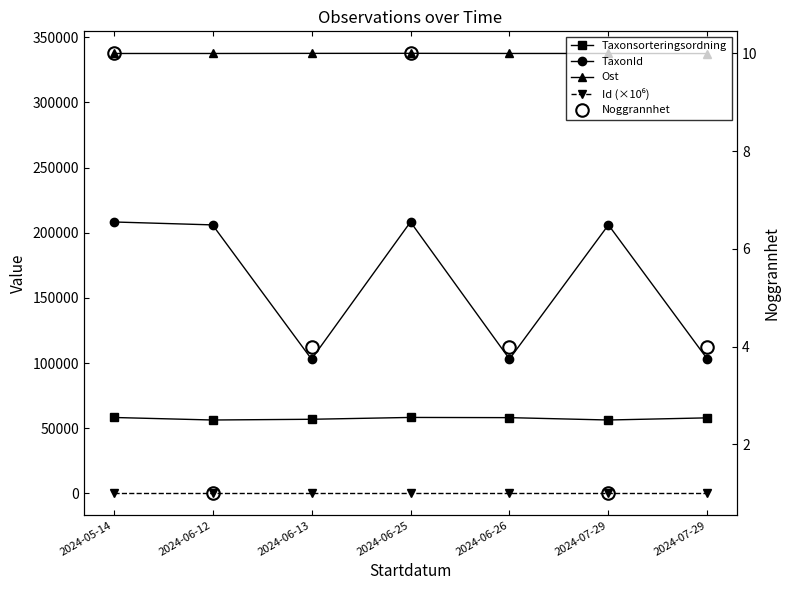

Which has a higher value, 2024-05-14 or 2024-06-13?

2024-05-14